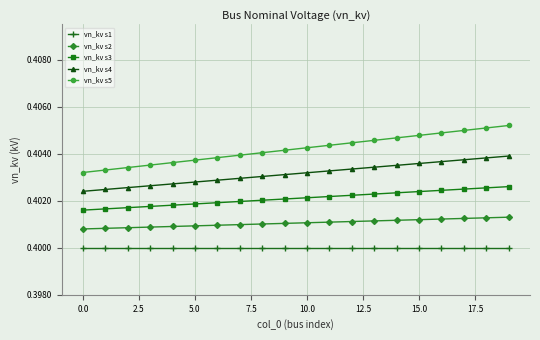

Count the number of data series in this chart.

5